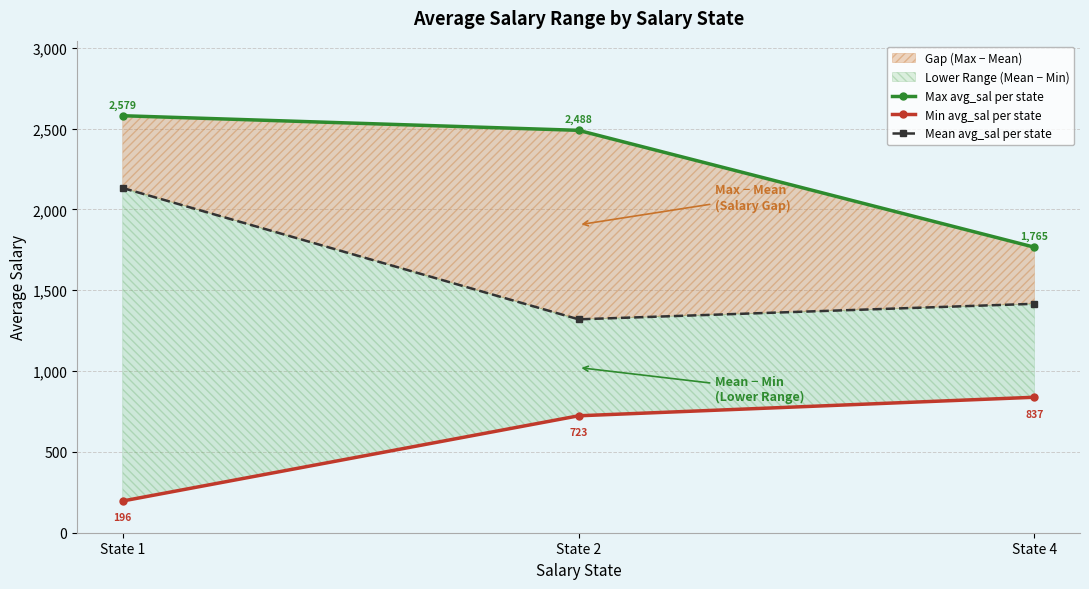

At which label does Max avg_sal per state first exceed 2488?

State 1